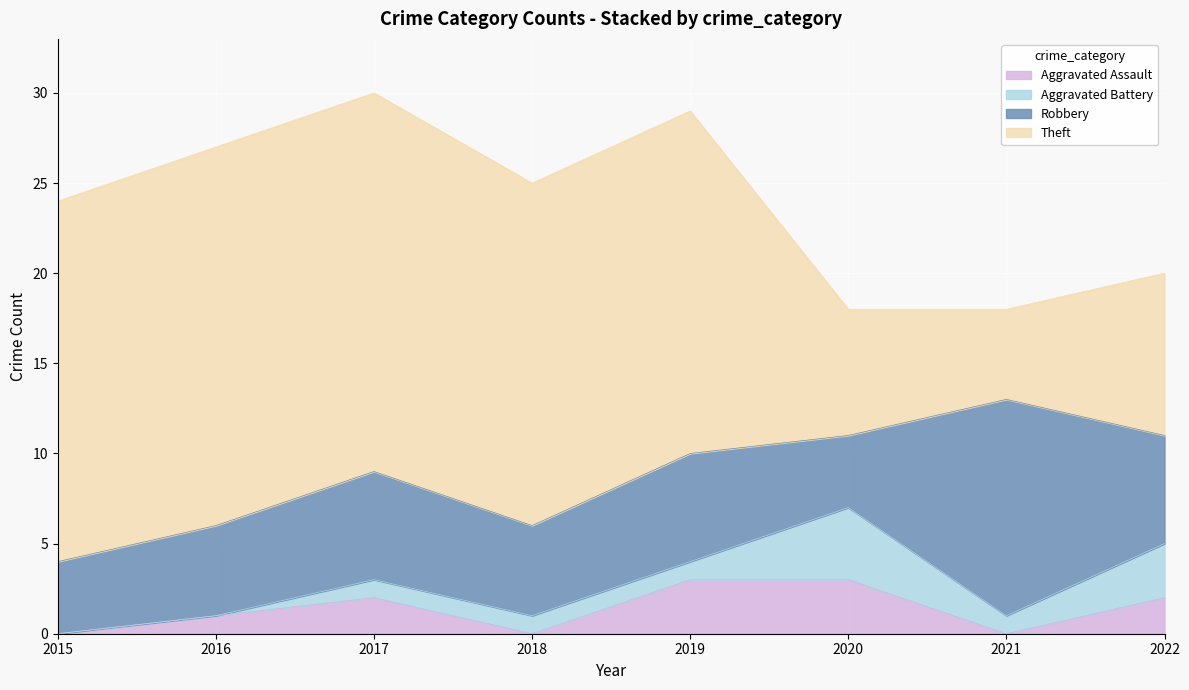

The Robbery series shows 6 at 2022. True or false?

True